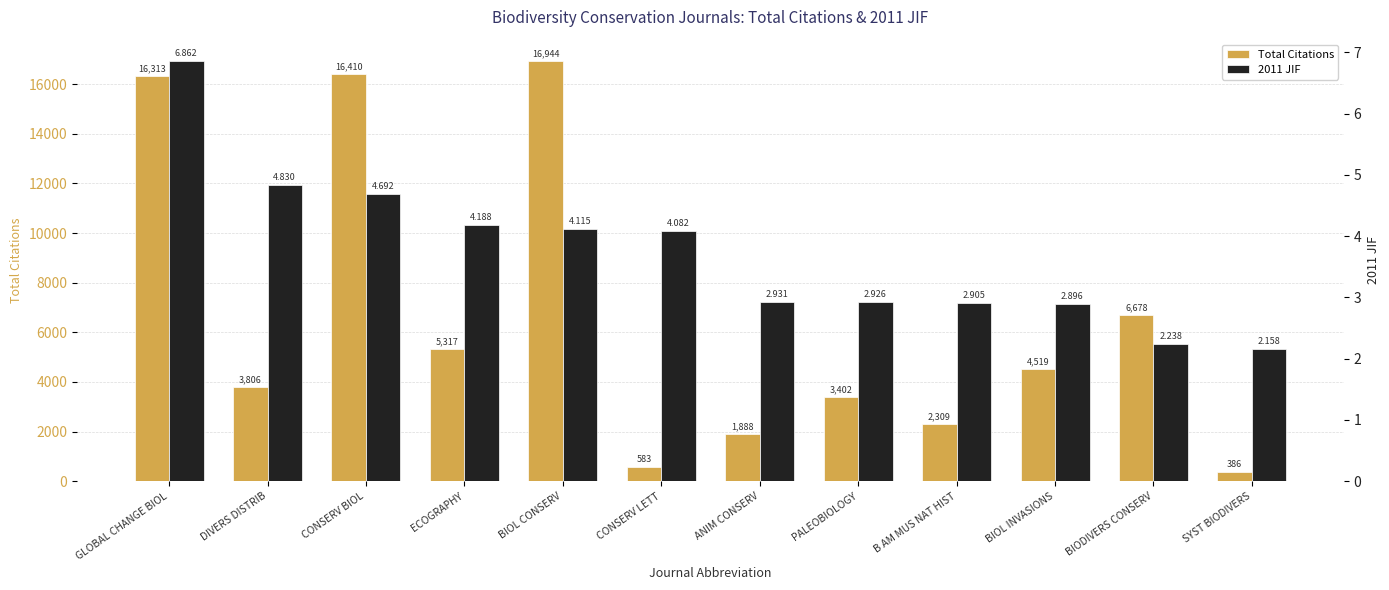

Rank the series at CONSERV BIOL from lowest to highest value.

2011 JIF, Total Citations